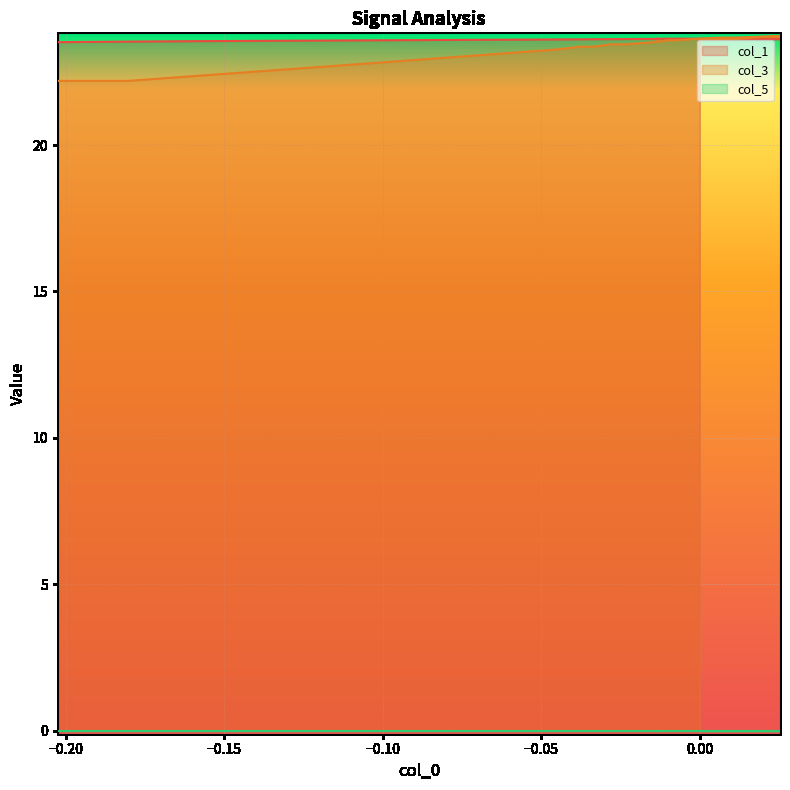

What is the highest value of the col_3 series?

23.7